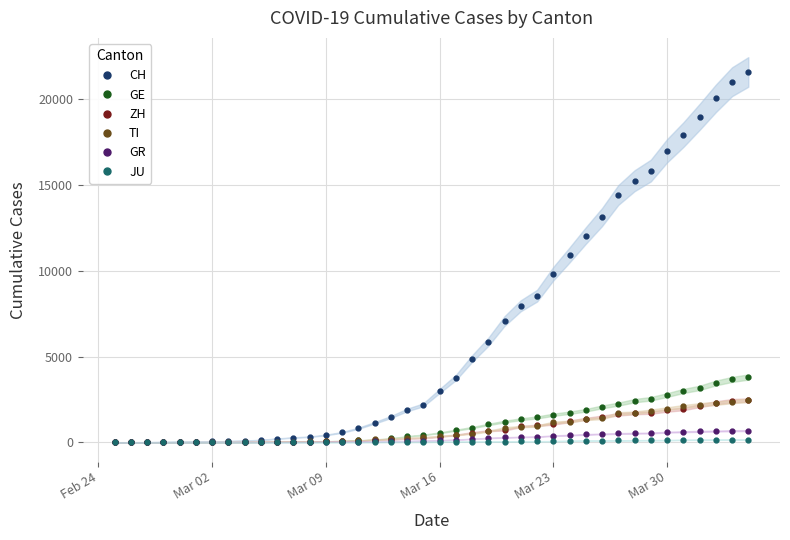

Is the value of TI at Mar 23 greater than the value of GE at 27?

No